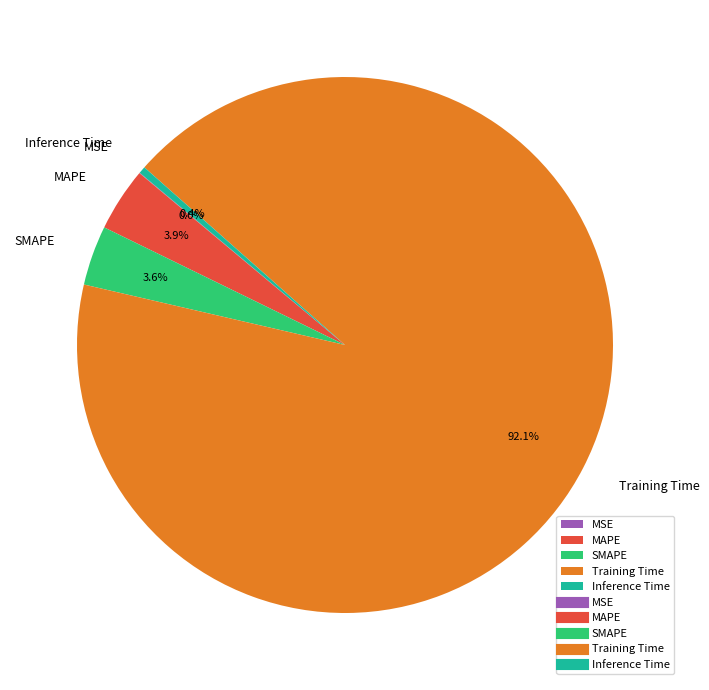

To the nearest percent, what portion does Training Time represent?

92%